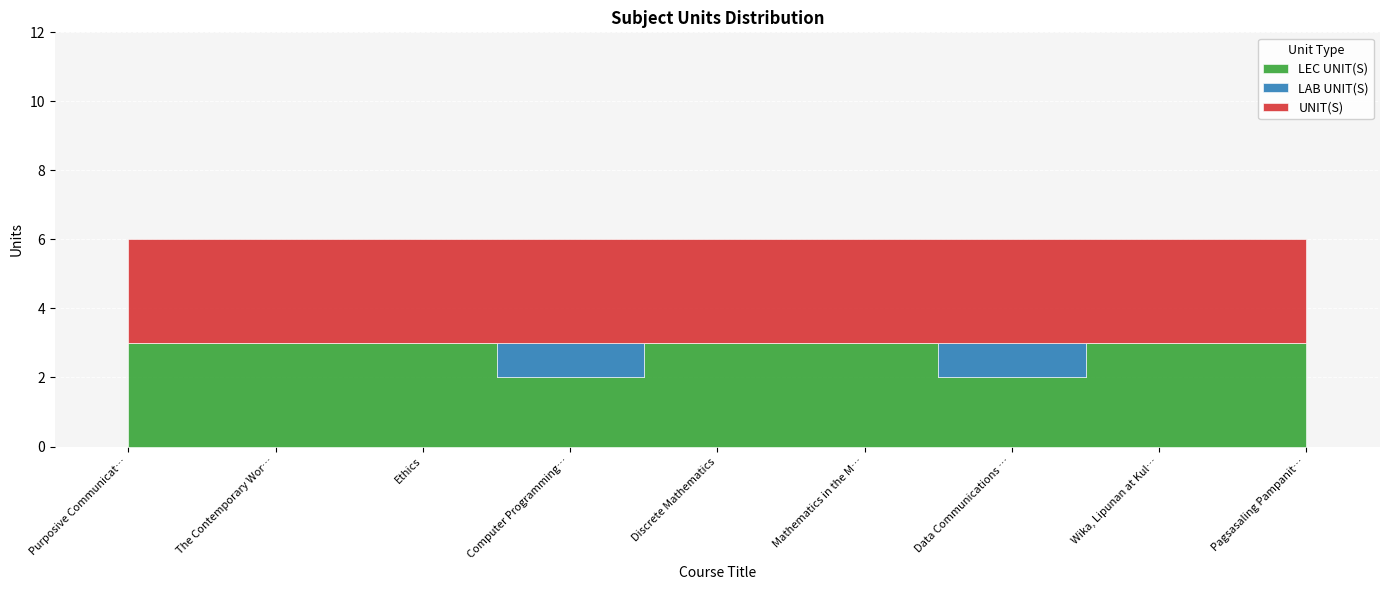

What is the average value of the LEC UNIT(S) series?

3